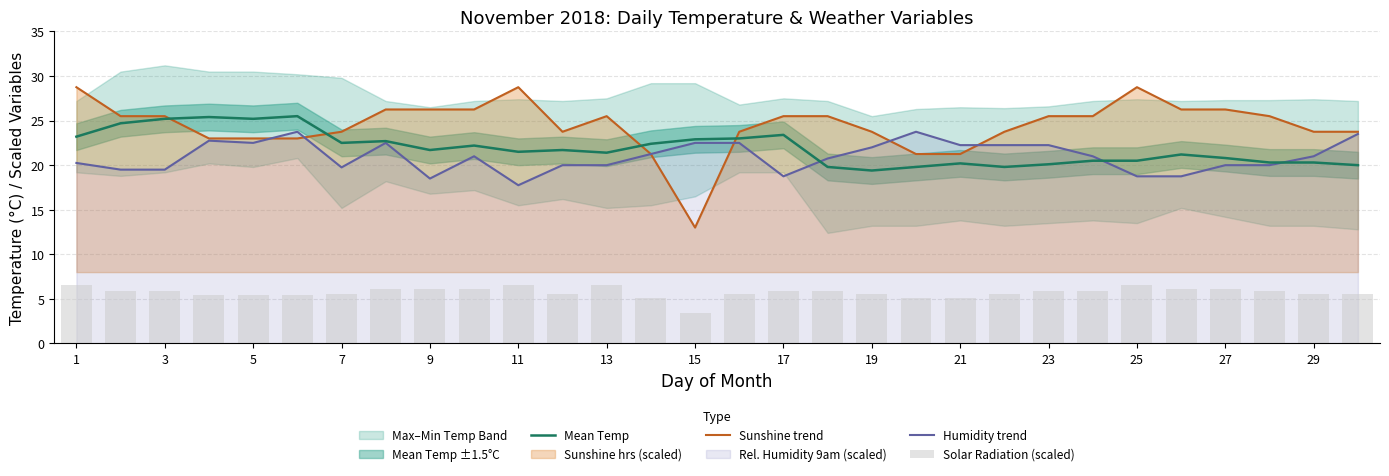

What is the sum of all Humidity trend values?

629.0